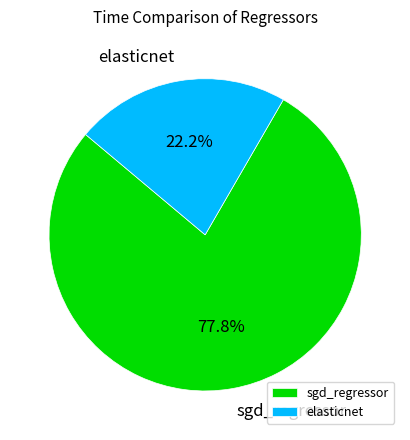

To the nearest percent, what is the average slice percentage?

50%